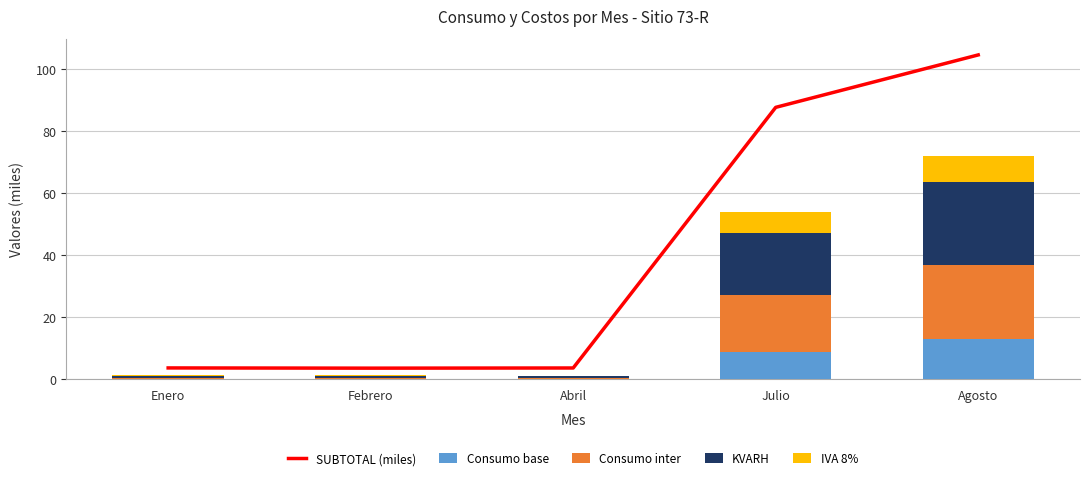

The value of IVA 8% at Agosto is 2.8. True or false?

False